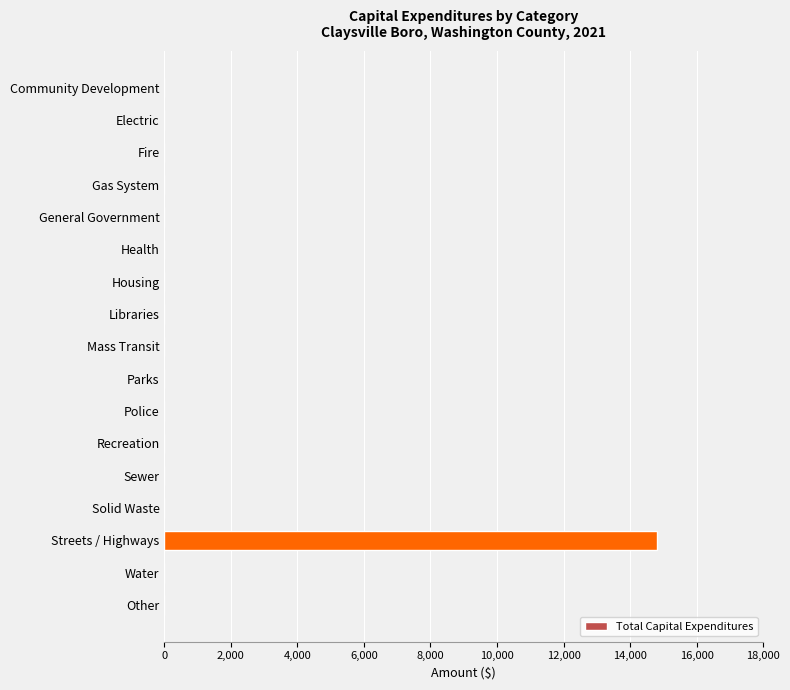

How many distinct data groups are displayed?

1